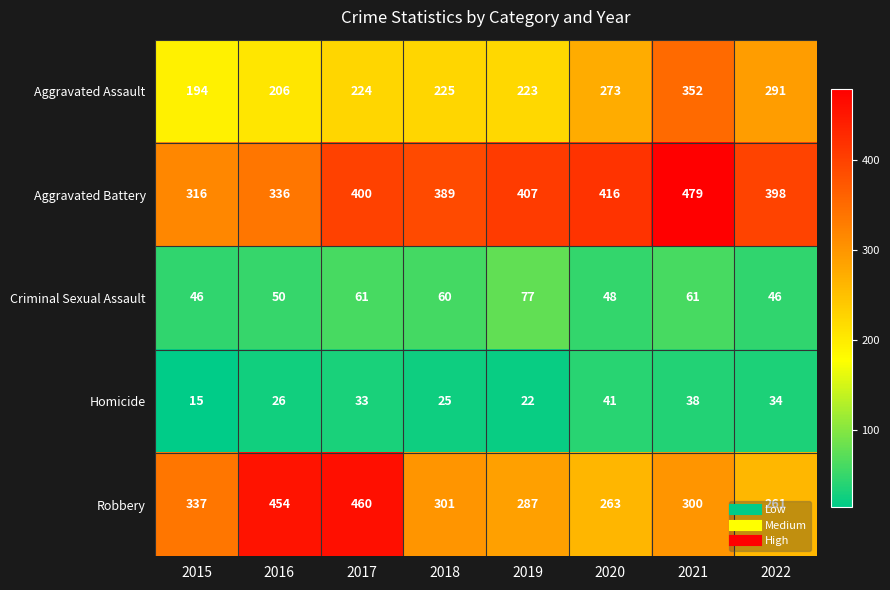

List the series in order of their peak value, lowest first.

Homicide, Criminal Sexual Assault, Aggravated Assault, Robbery, Aggravated Battery